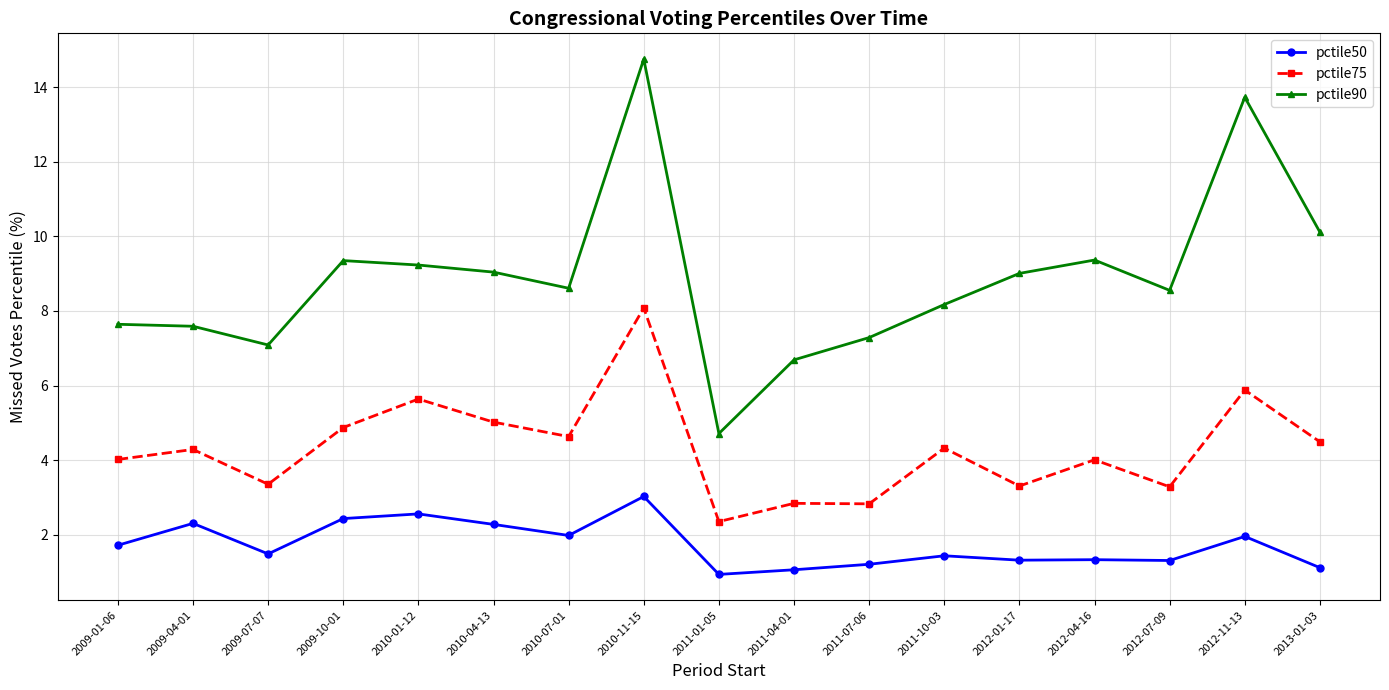

What are all the series names shown in the legend?

pctile50, pctile75, pctile90